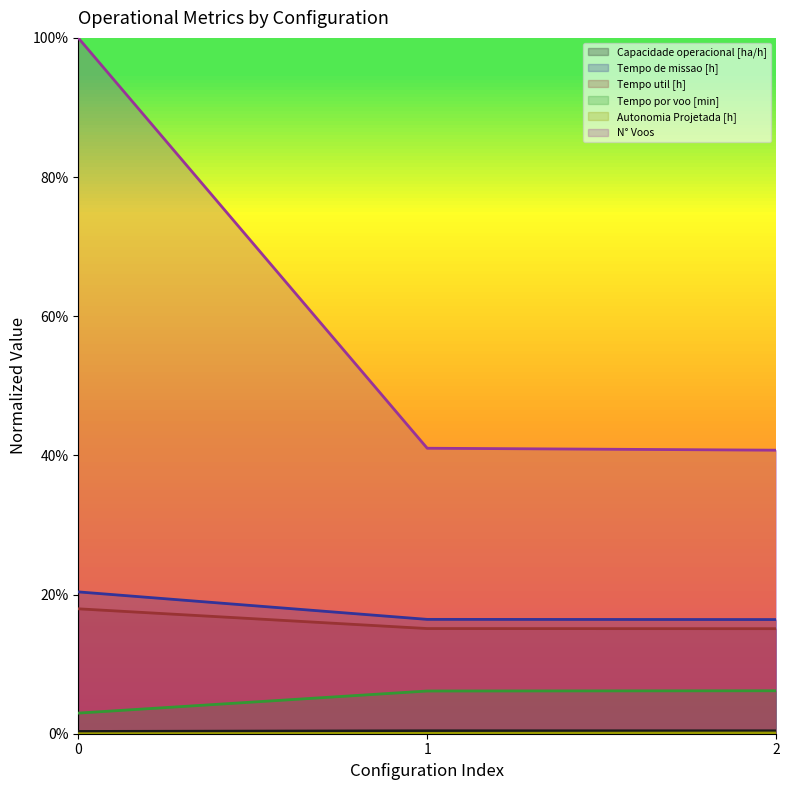

How many lines are shown in the chart?

6